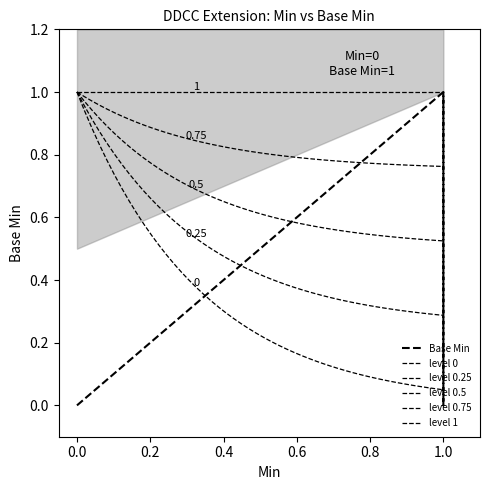

Is this an area chart (filled region under the line)?

No